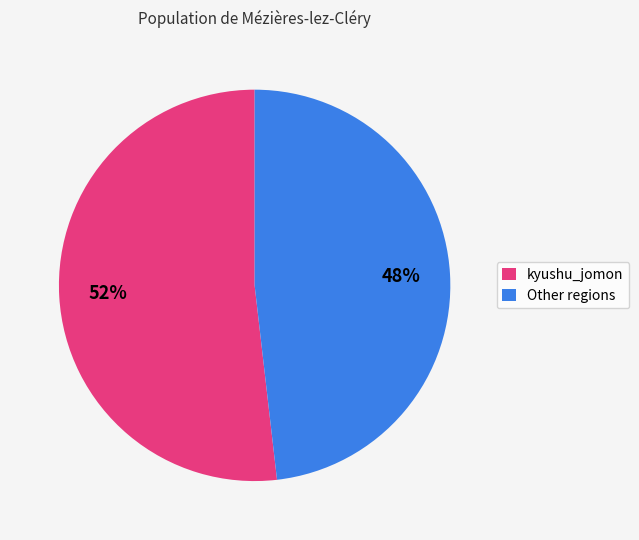

Count the number of slices in the pie.

2